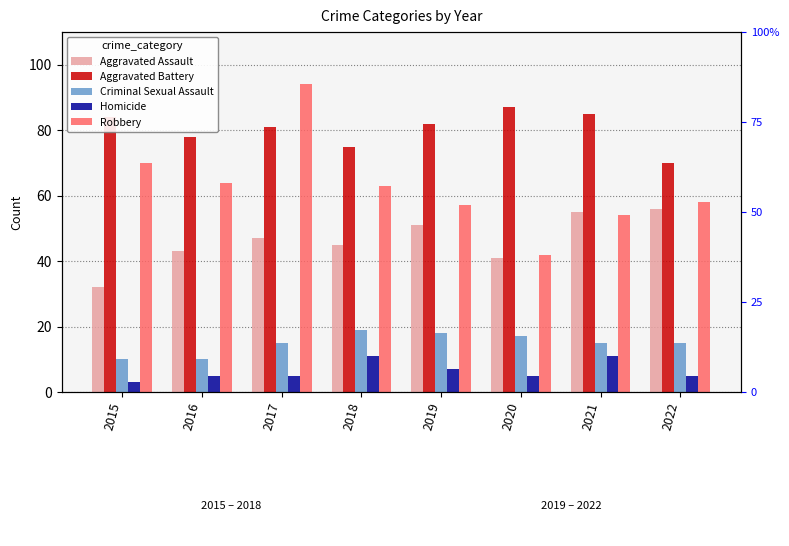

Which series has the largest range (max minus min)?

Robbery